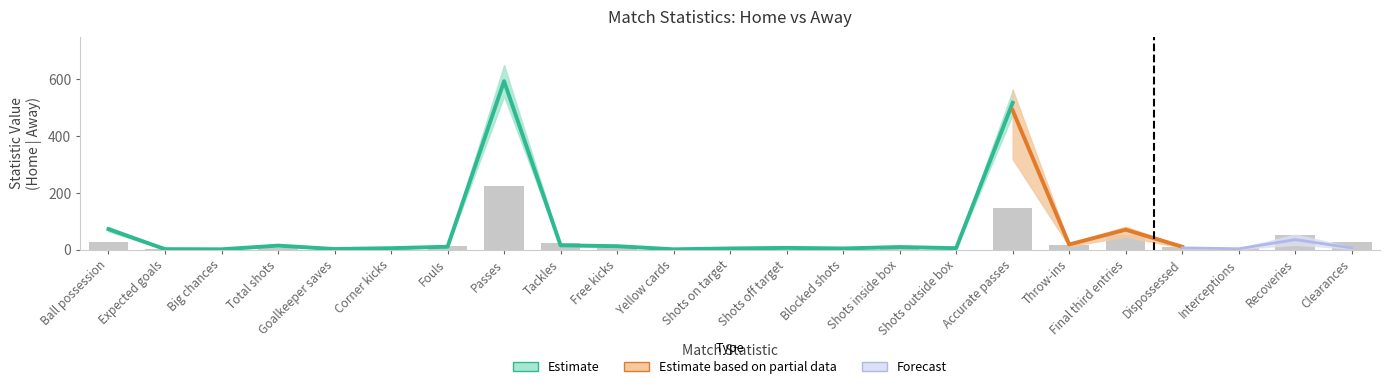

How many values exceed 6?

11